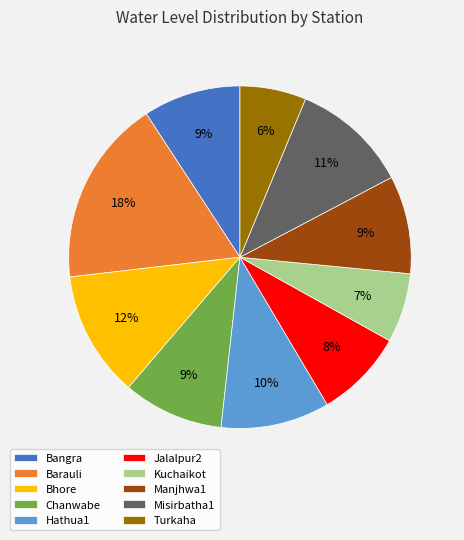

To the nearest percent, what is the average slice percentage?

10%